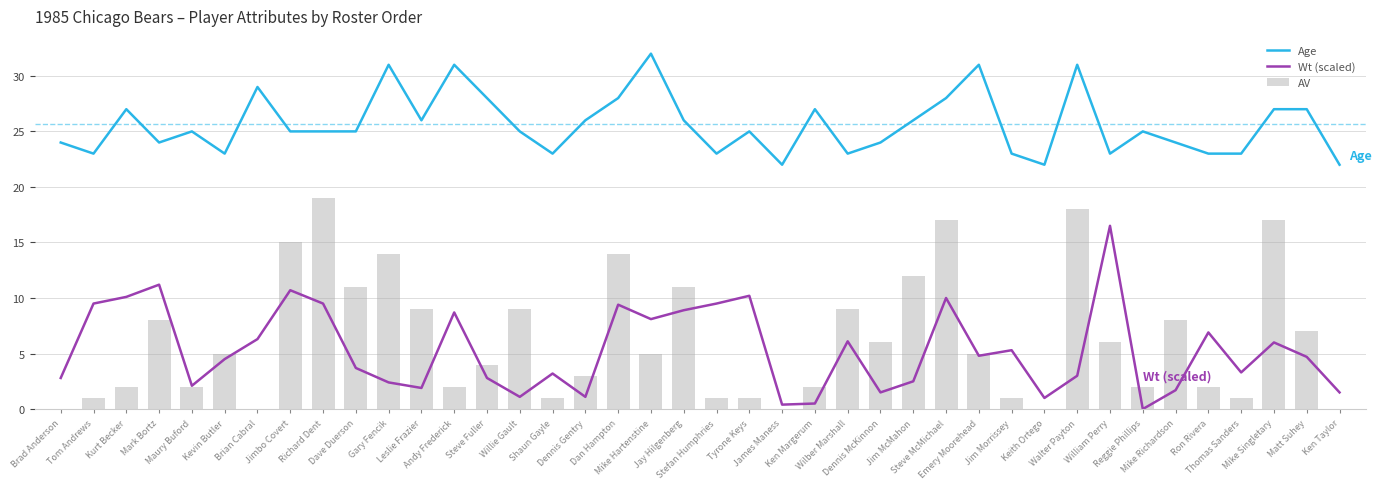

How many groups of bars are there?

40